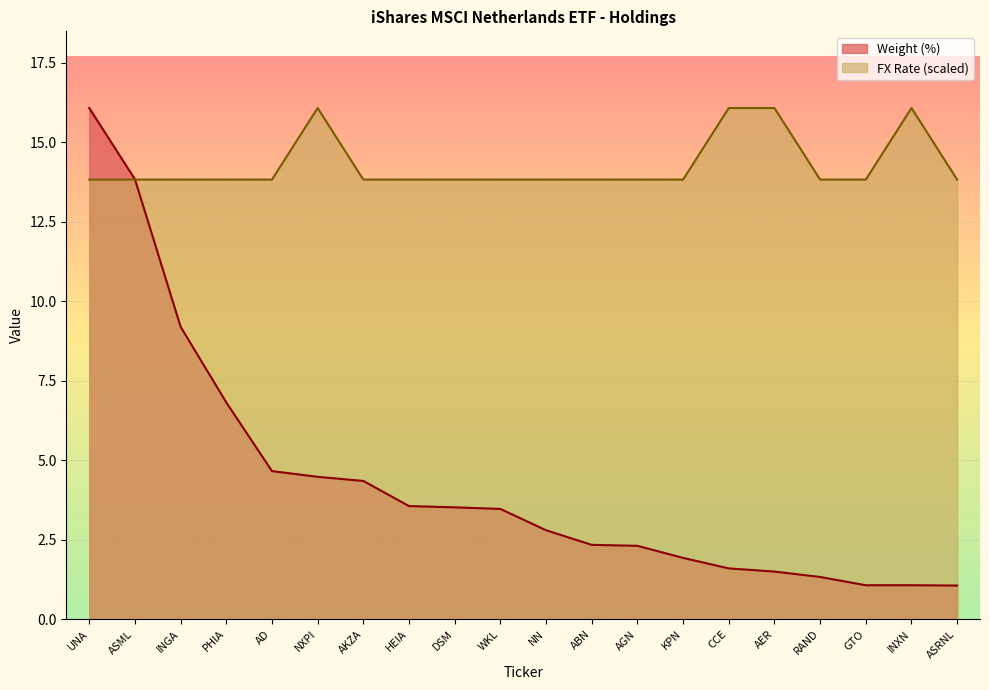

Is it true that Weight (%) equals 1.5 at AER?

True